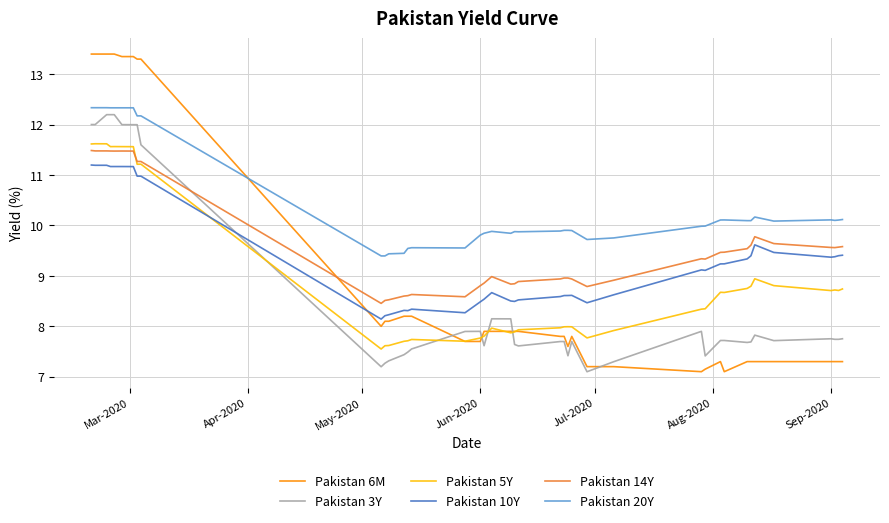

What is the smallest value displayed?

7.1